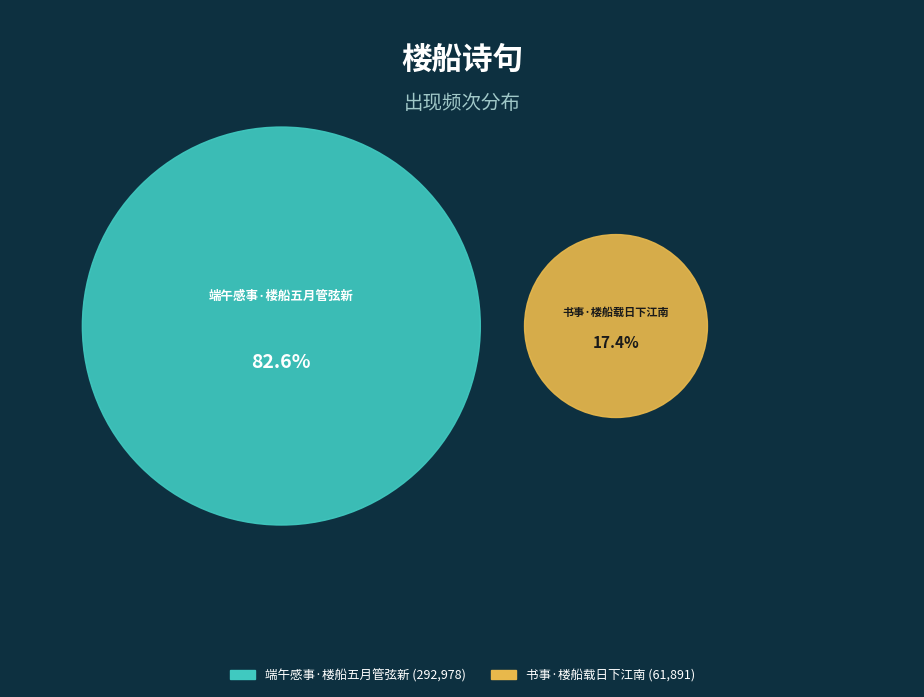

How much of the chart is everything except 端午感事·楼船五月管弦新?

17.4%